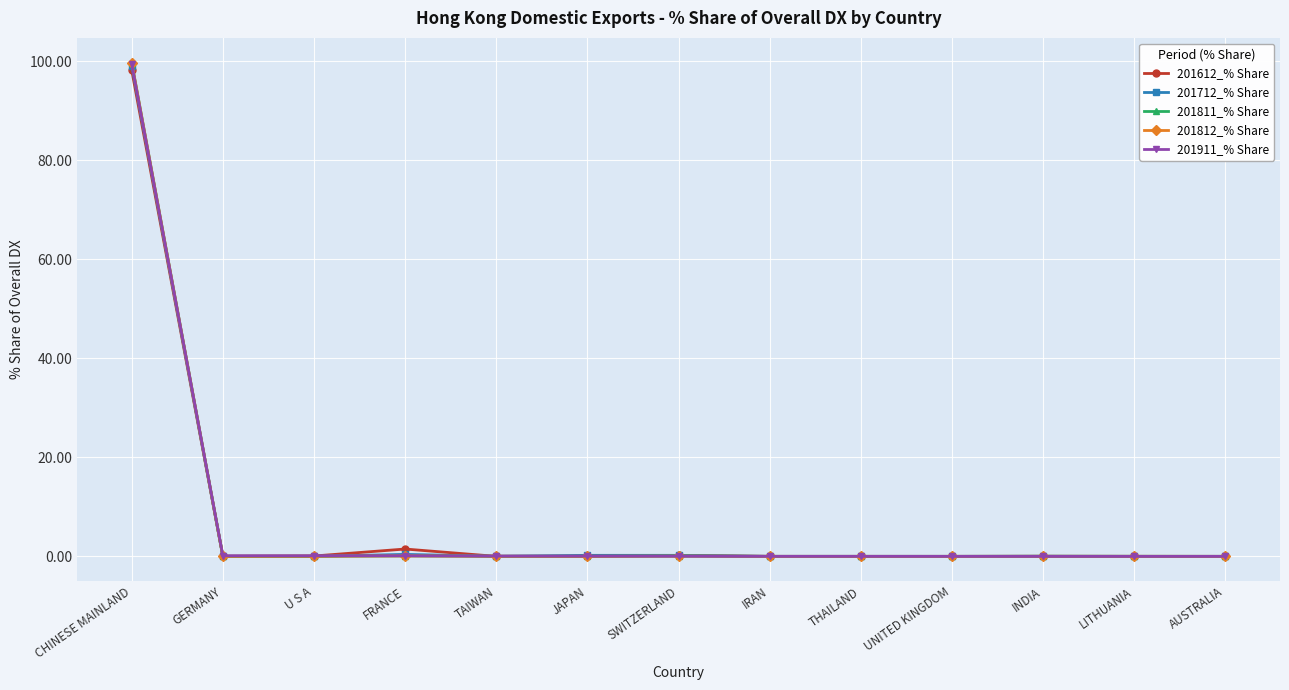

Which series has the largest range (max minus min)?

201812_% Share